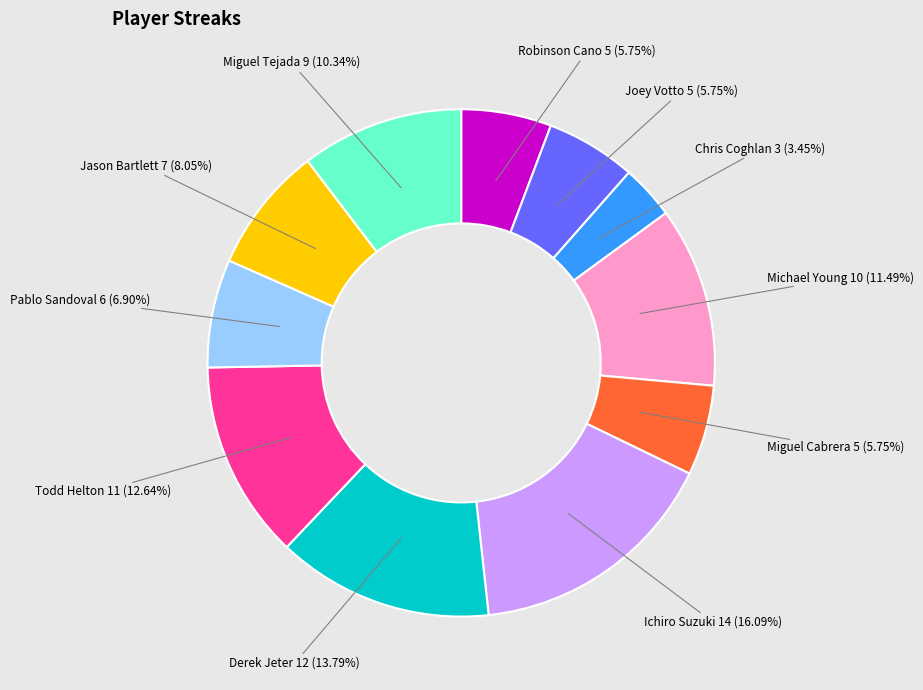

Count the number of slices in the pie.

11